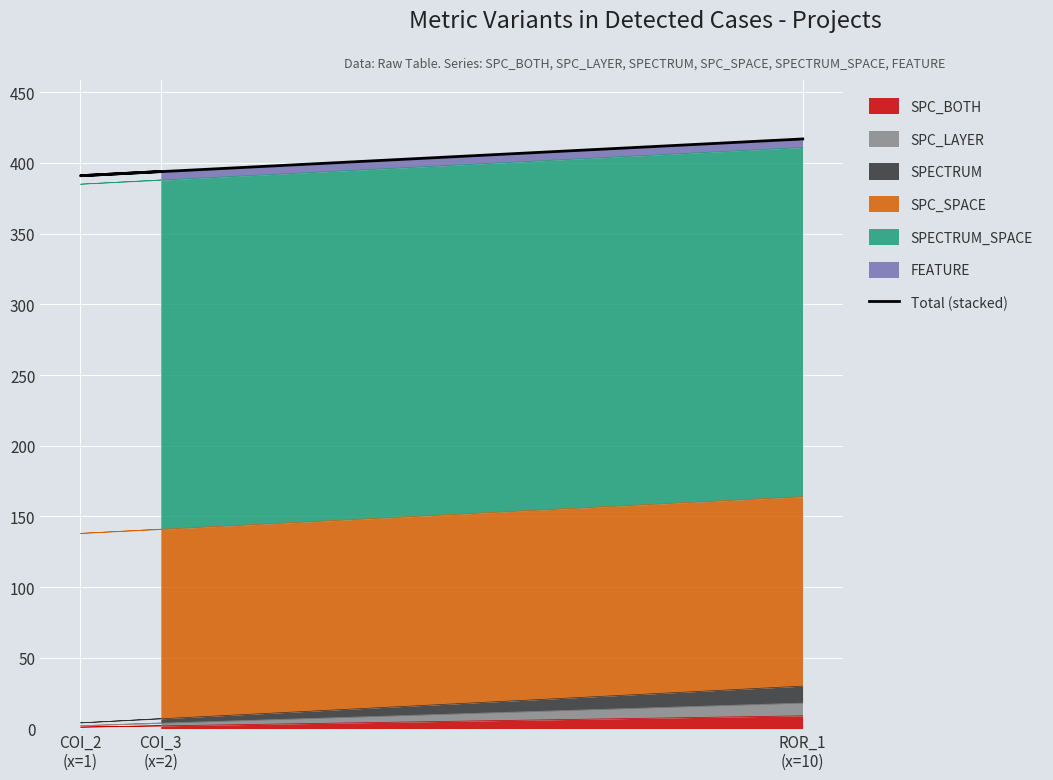

How many values are between 391 and 417?

3